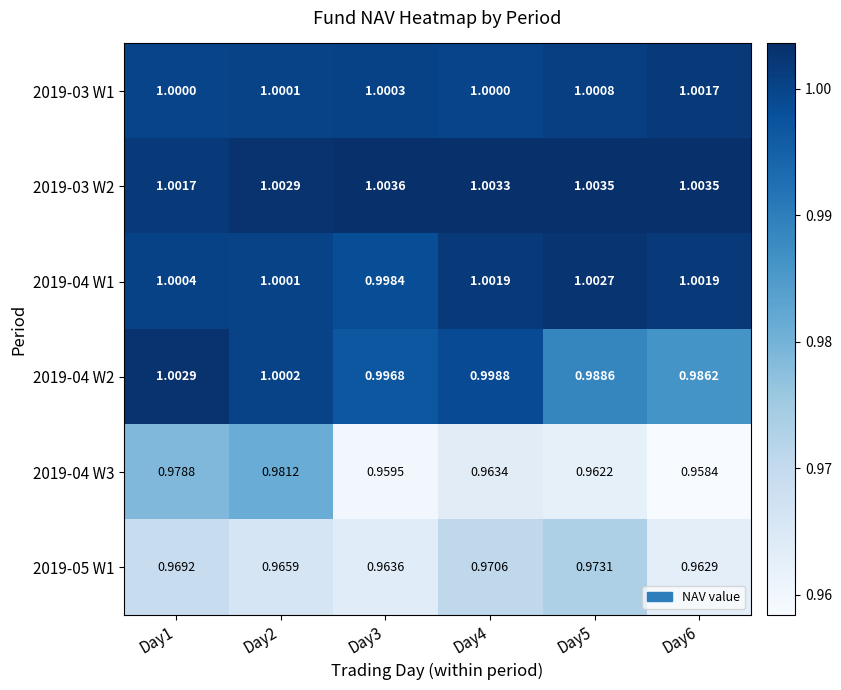

How many distinct data groups are displayed?

6